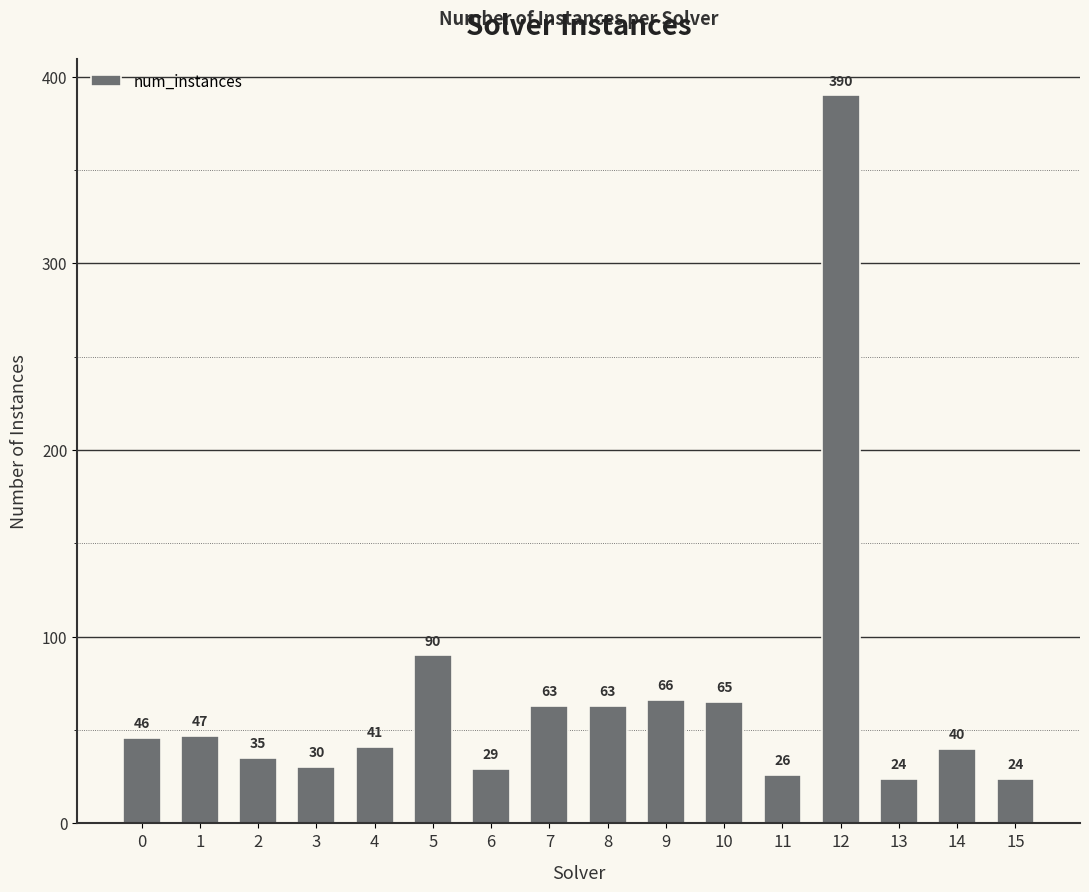

What is the value of the 15th bar from the left?

40